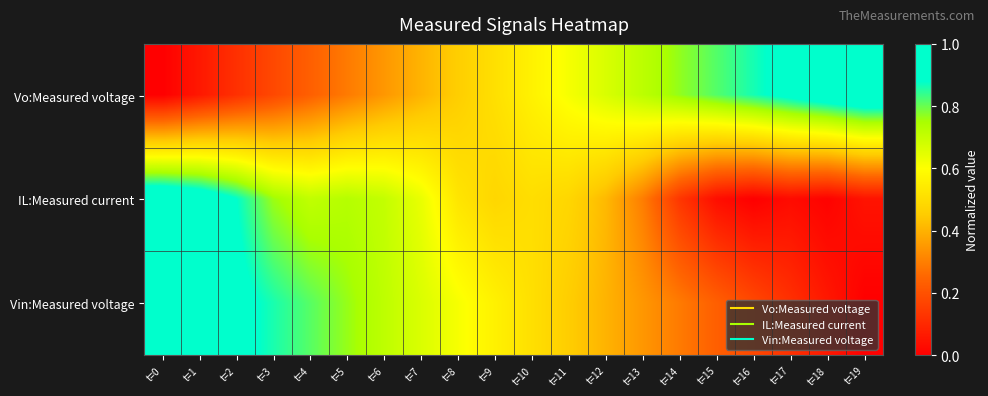

Rank the series at t=13 from lowest to highest value.

IL:Measured current, Vin:Measured voltage, Vo:Measured voltage